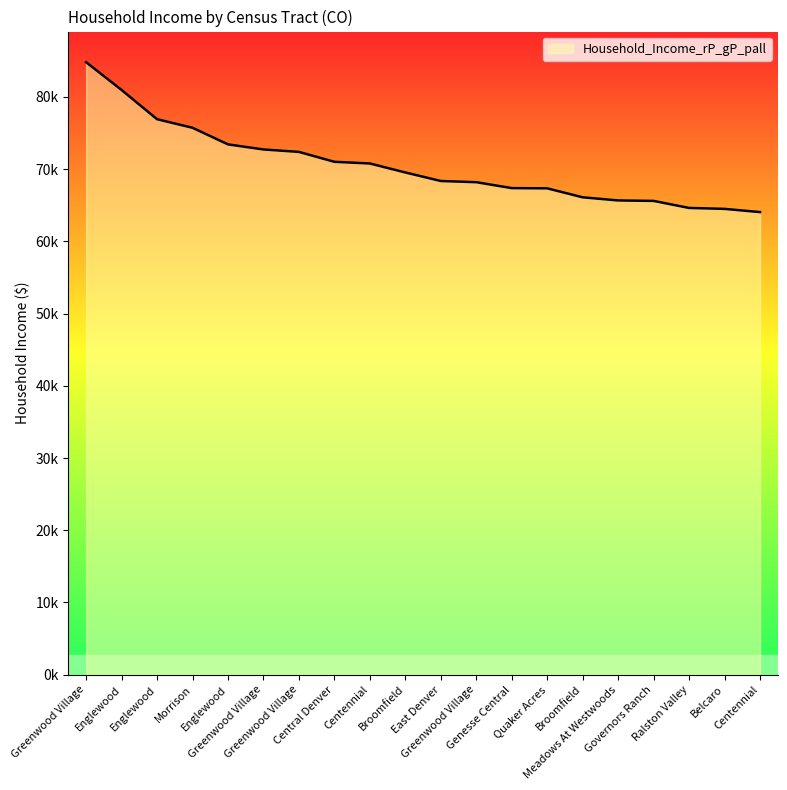

Where is the data nearest to the value 74438?

Englewood